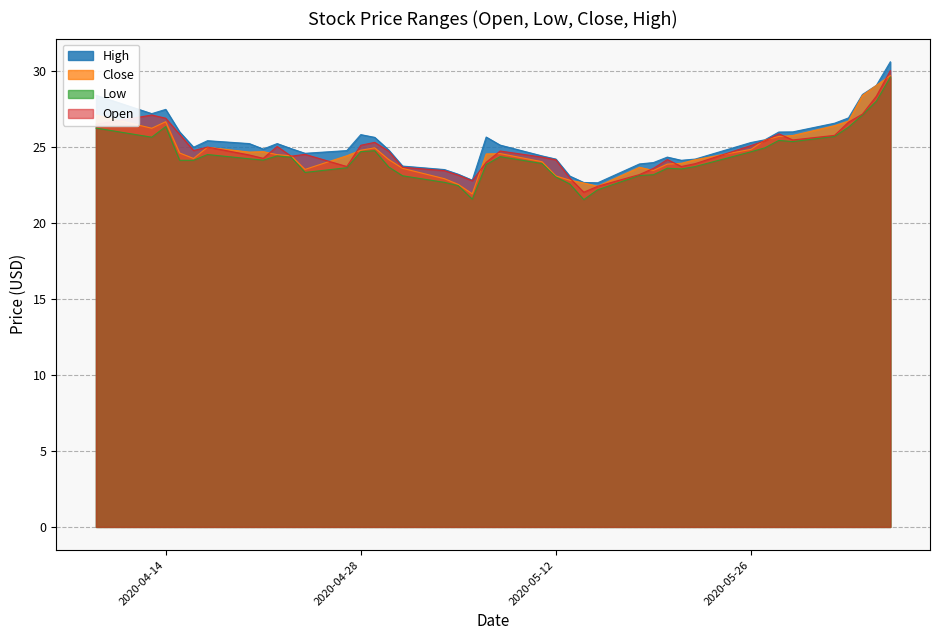

Rank the series by their maximum value, from lowest to highest.

Low, Close, Open, High